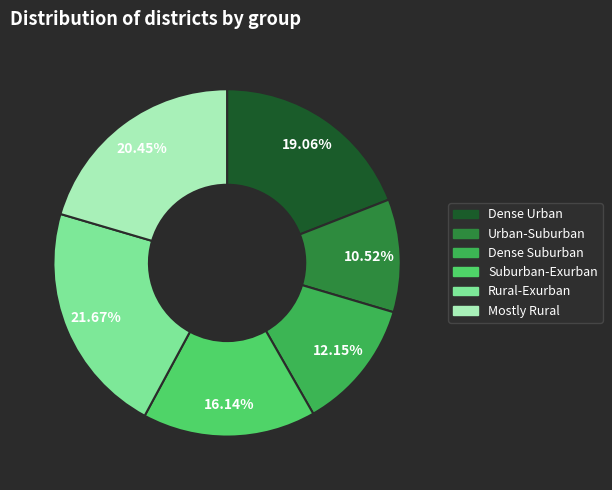

Is there a majority slice in this chart?

No